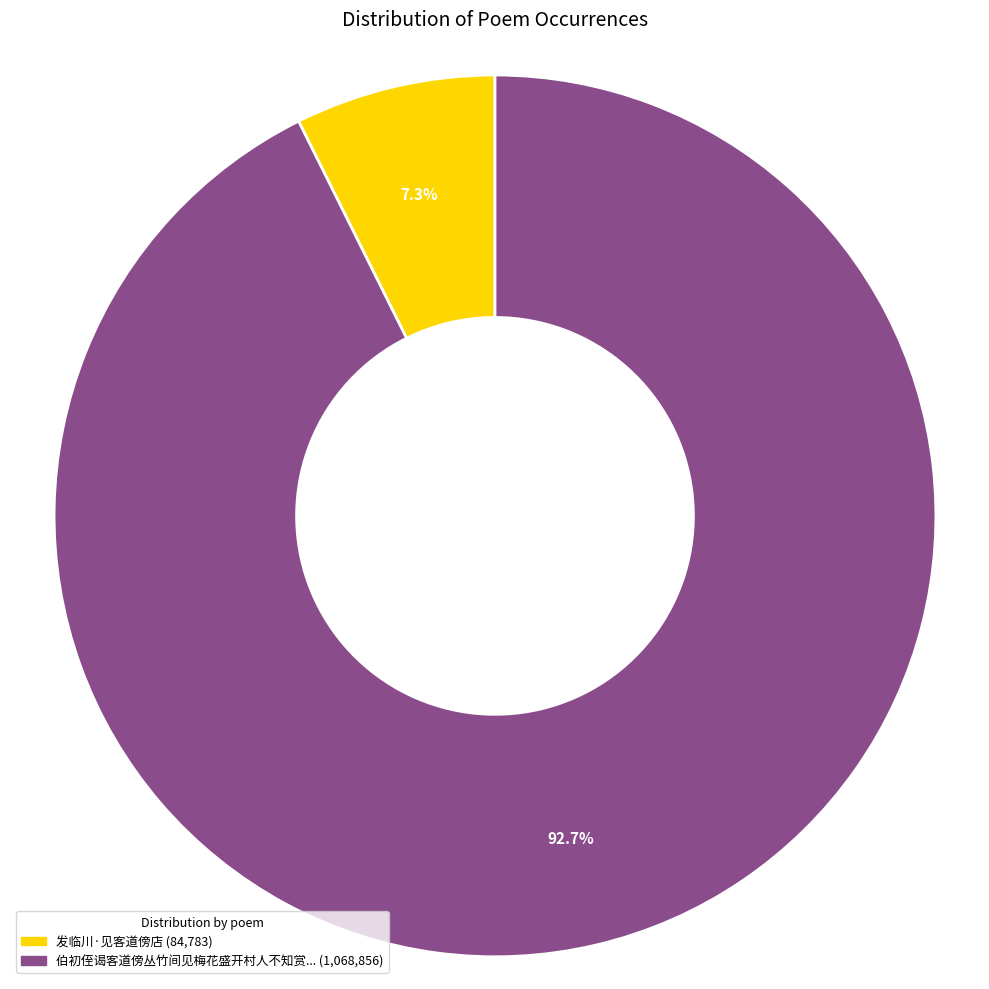

How many slices are in this pie chart?

2